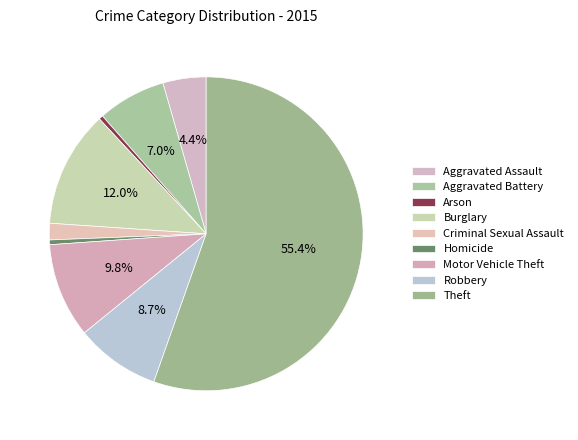

How many slices are in this pie chart?

9